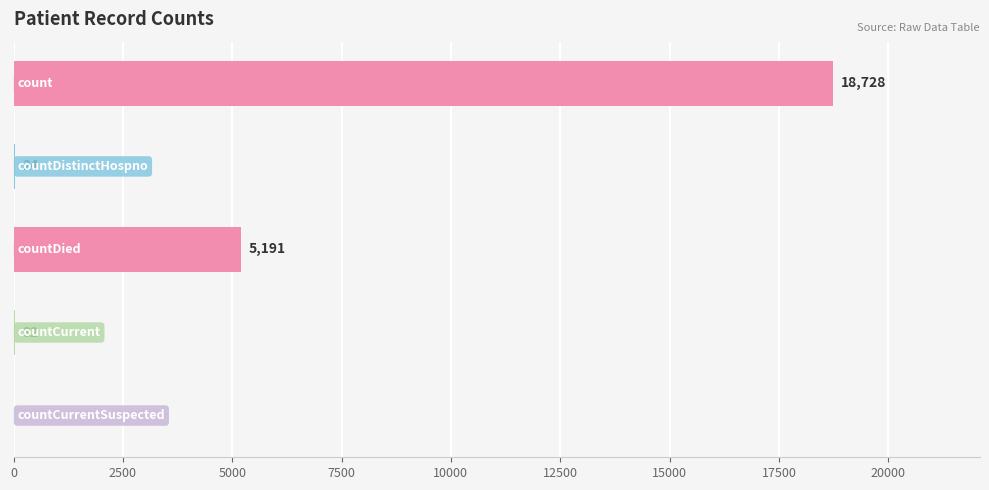

What is the maximum value shown in the chart?

18728